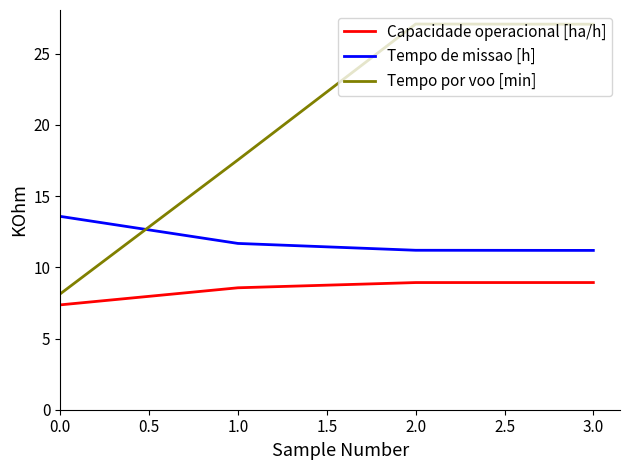

What position from the left is 2.0?

3